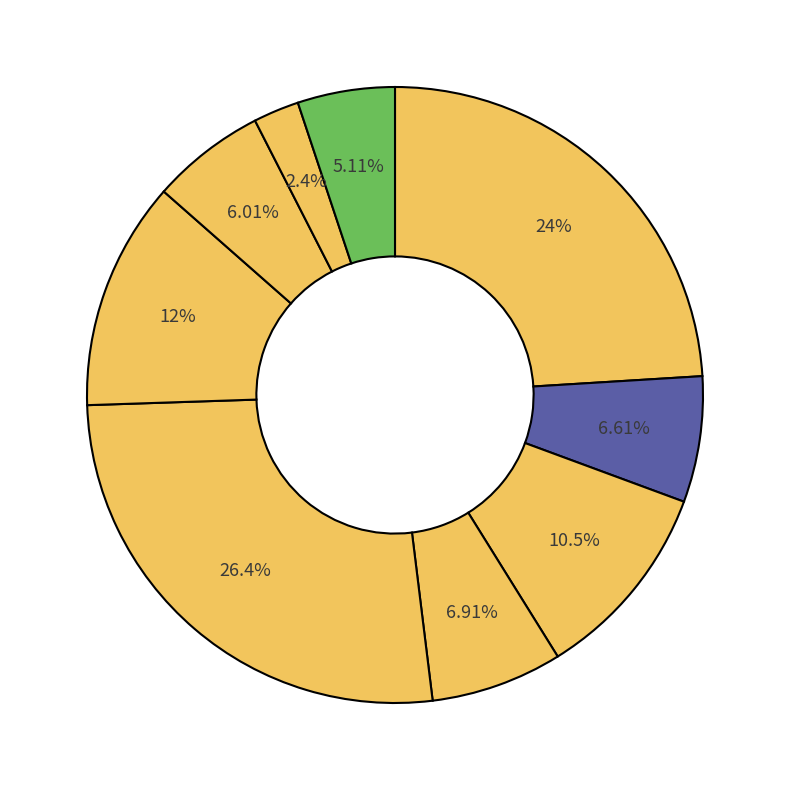

Is there any slice that represents more than half of the pie?

No